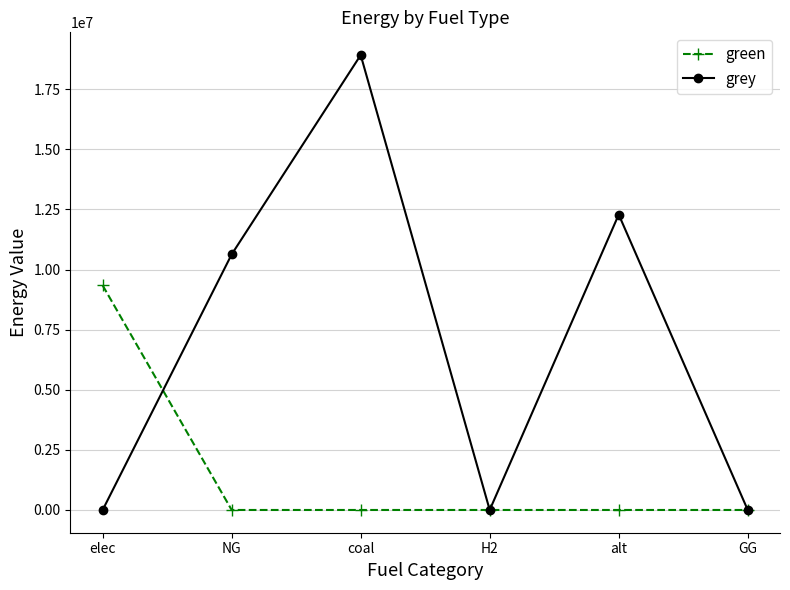

In grey, how many points are lower than both neighbors (excluding endpoints)?

1